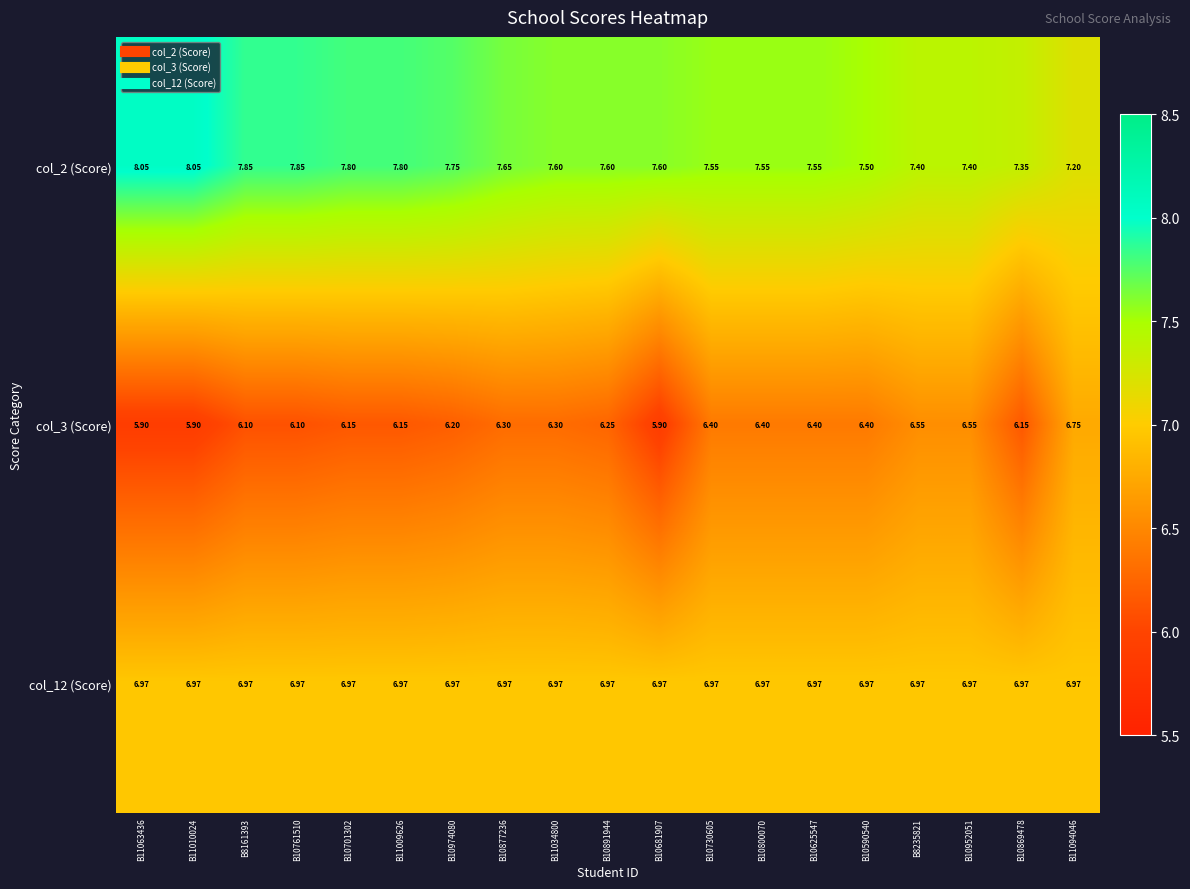

At B10974080, list the series in order from smallest to largest.

col_3 (Score), col_12 (Score), col_2 (Score)